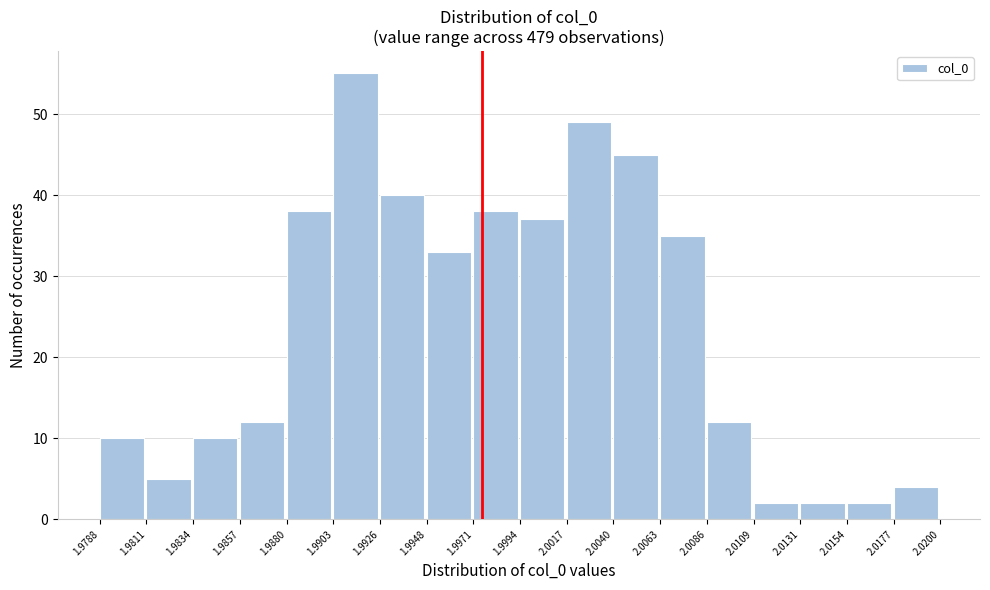

Over which range of the x-axis is the bar tallest?

1.9903 to 1.9926